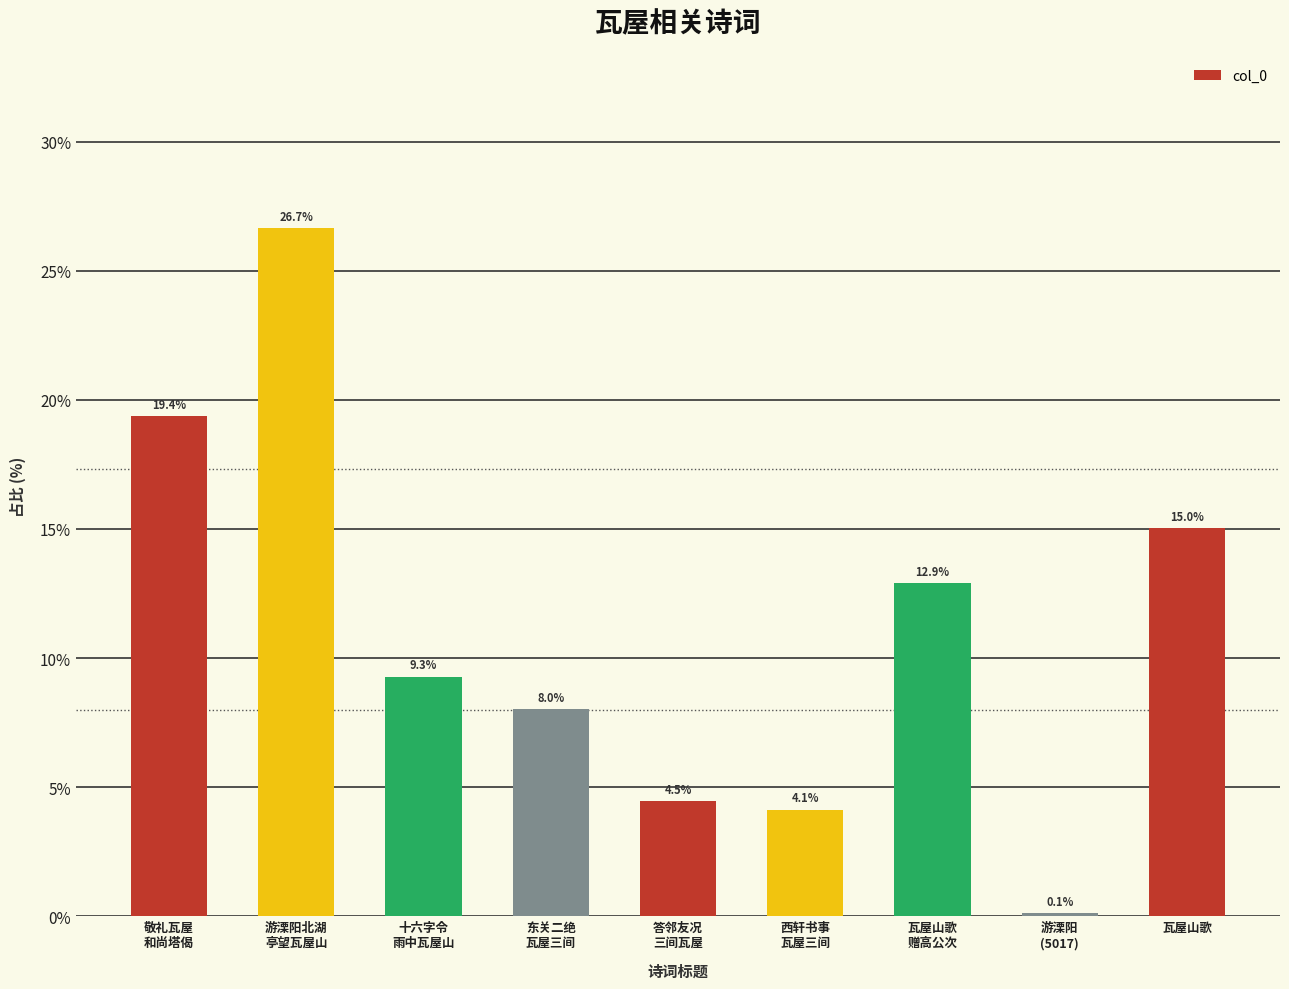

What is the sum of all values?

100.0